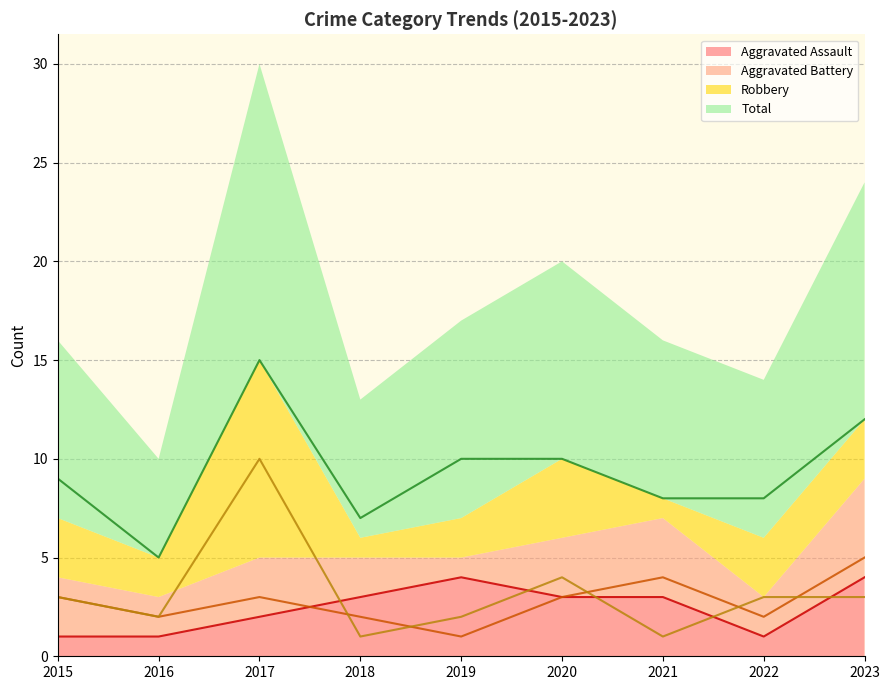

The Aggravated Assault series shows 7 at 2019. True or false?

False